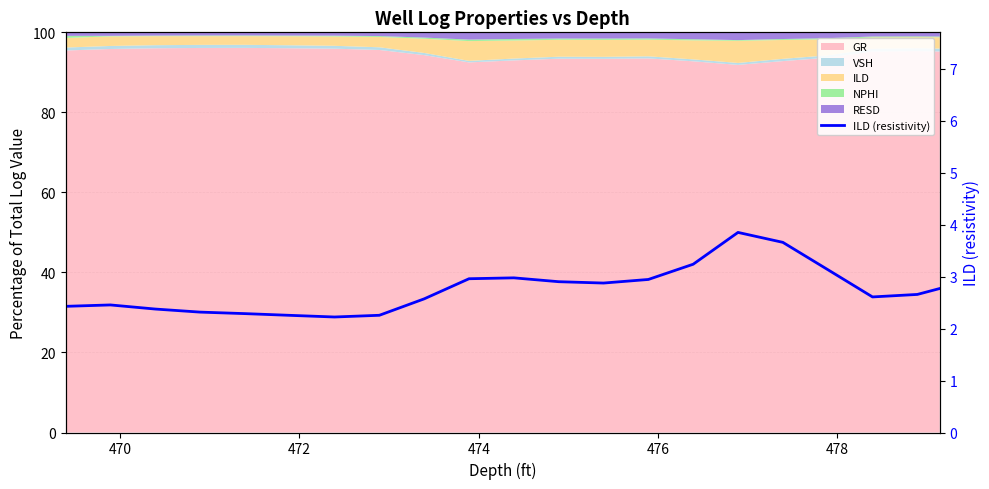

How many lines are shown in the chart?

1